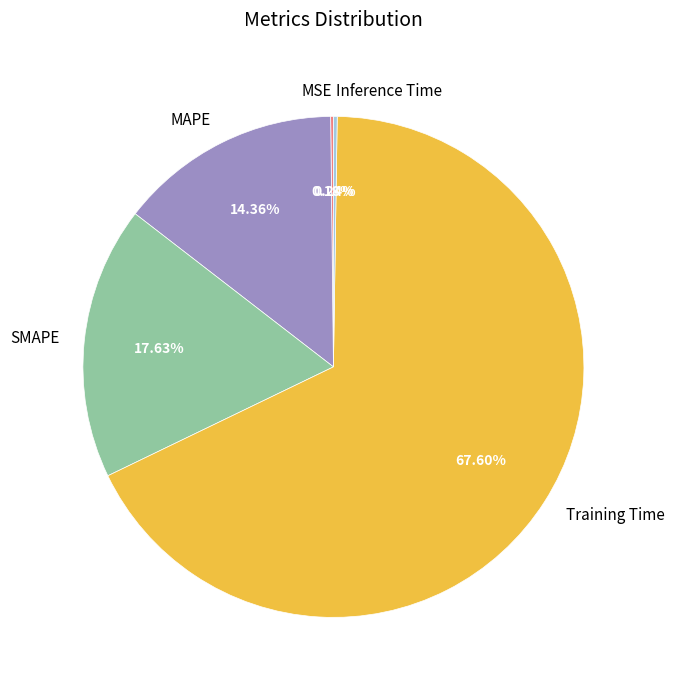

Is it true that Training Time is 68% of the pie?

True